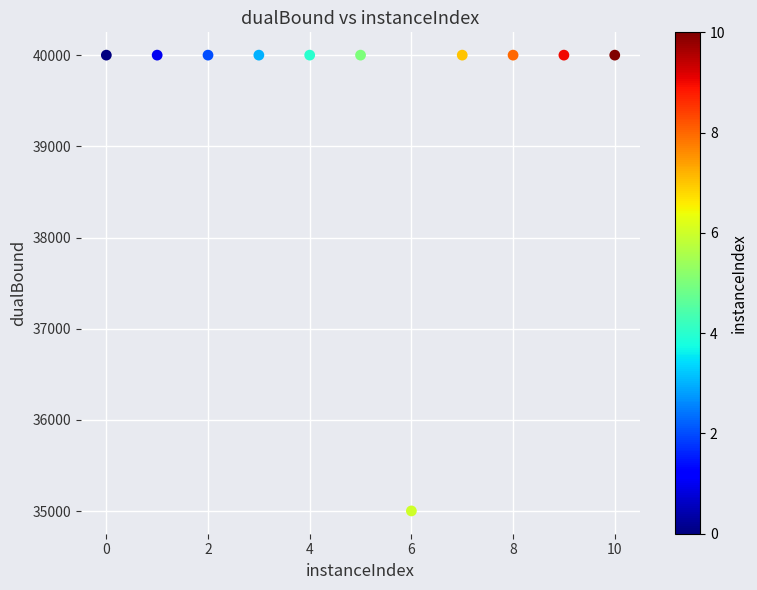

What is the average X value?

5.0